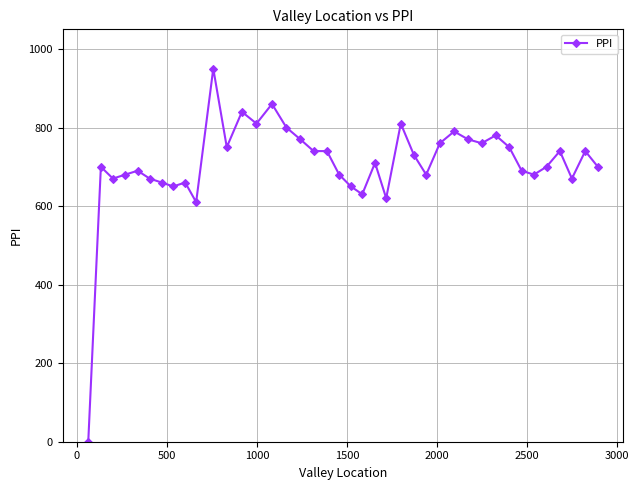

True or false: the data has more than 1 interior local peaks.

True